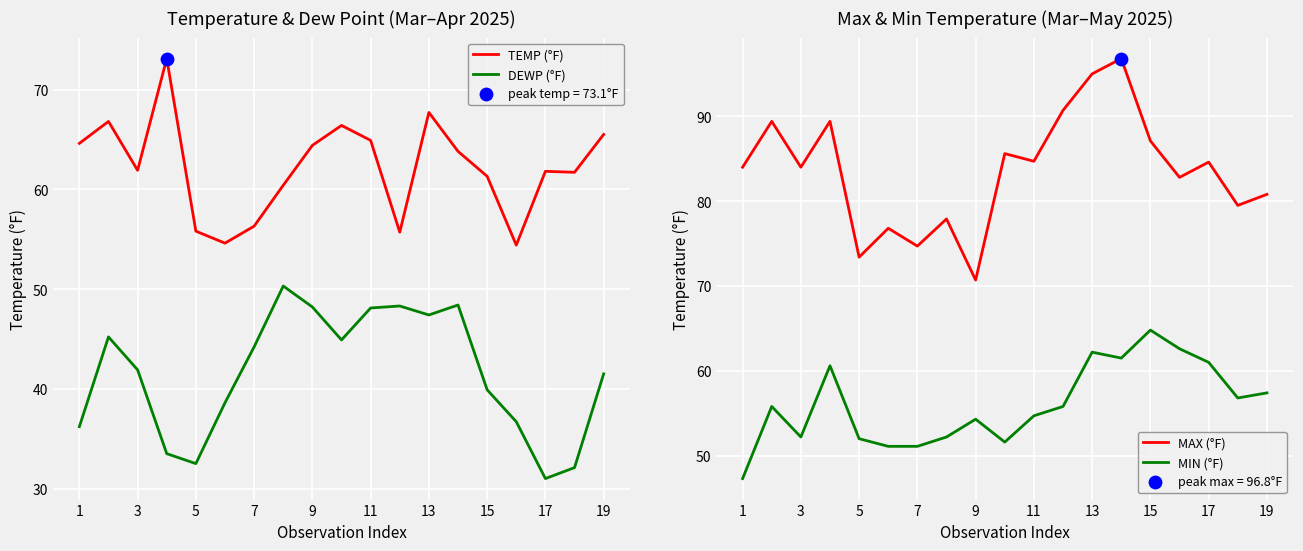

True or false: DEWP (°F) has a value of 17.2 at 5.

False